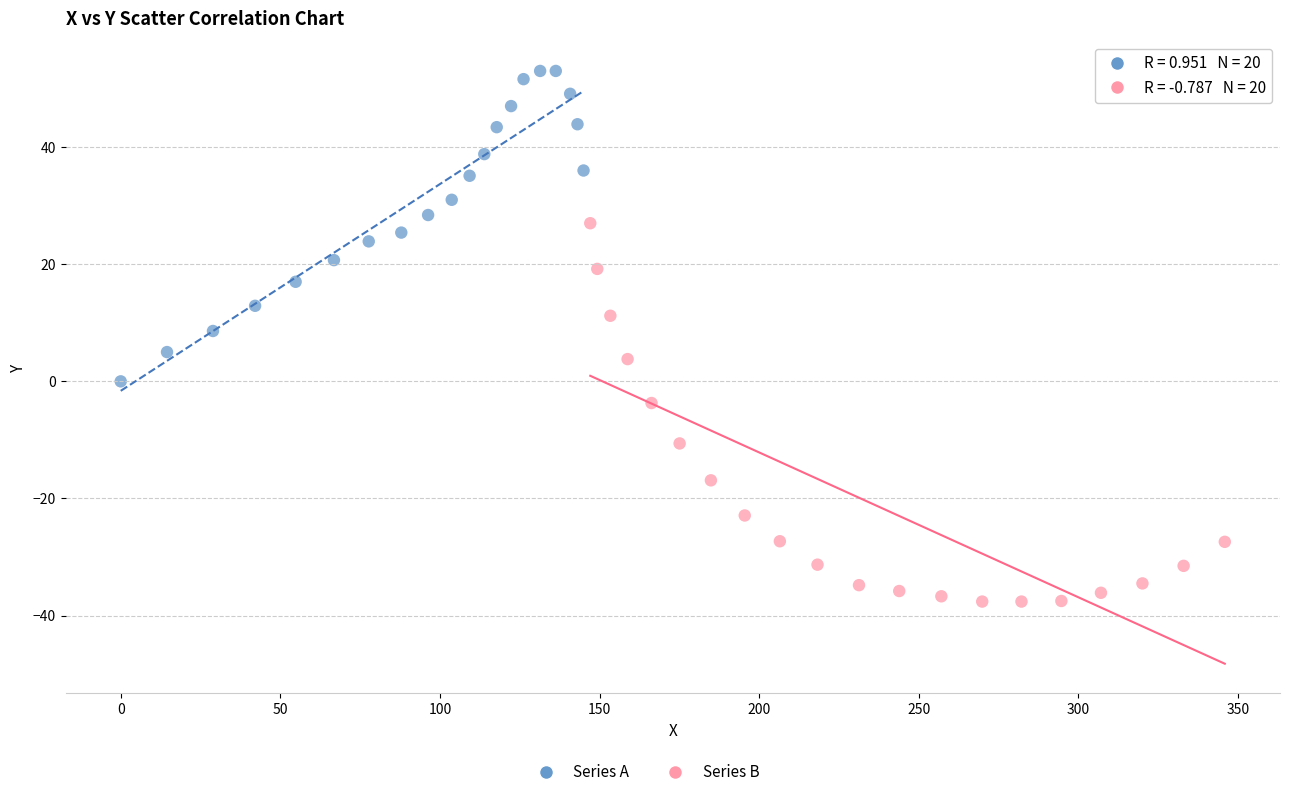

Which series reaches the maximum Y coordinate?

Series A